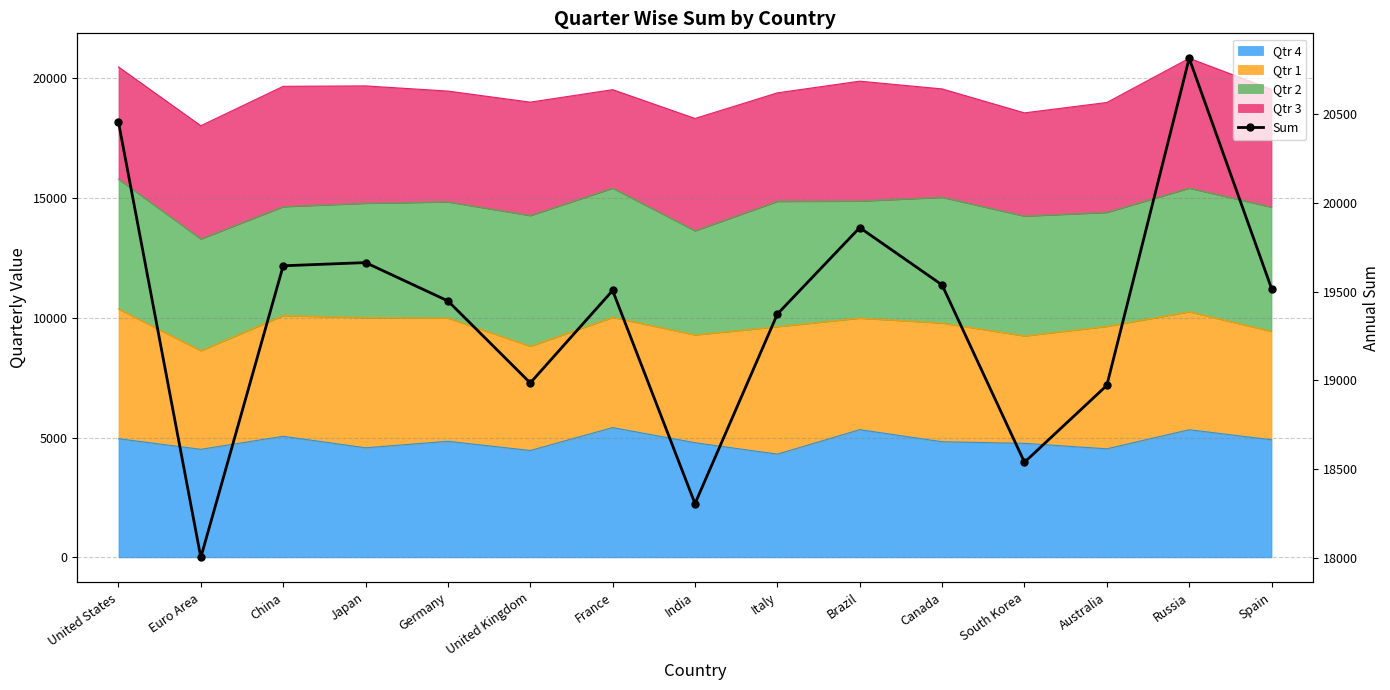

True or false: the data has more than 0 interior local peaks.

True